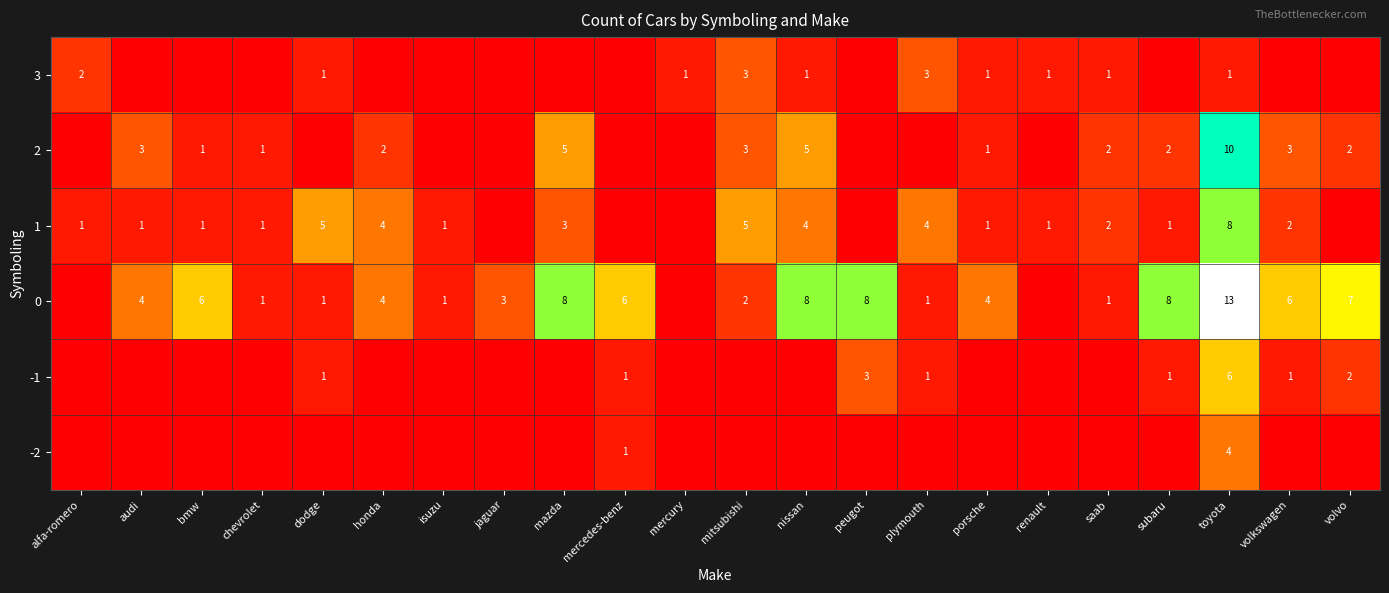

True or false: 1 has a value of 5 at dodge.

True